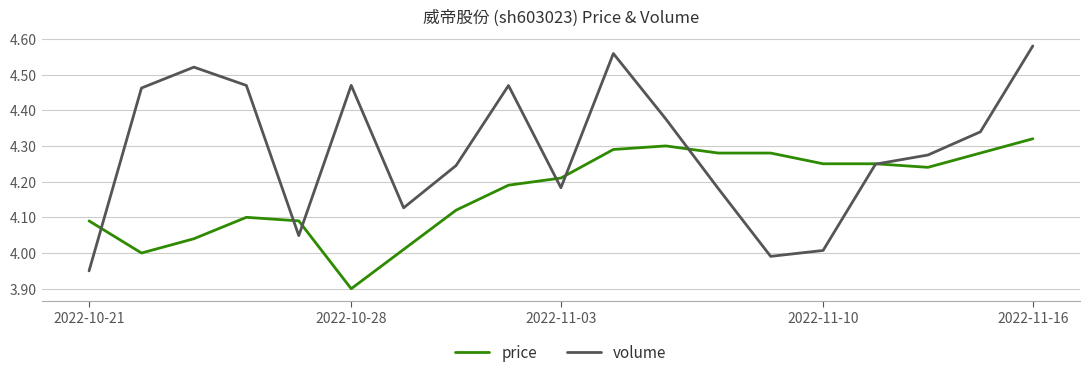

List the series in order of their overall mean, lowest first.

price, volume